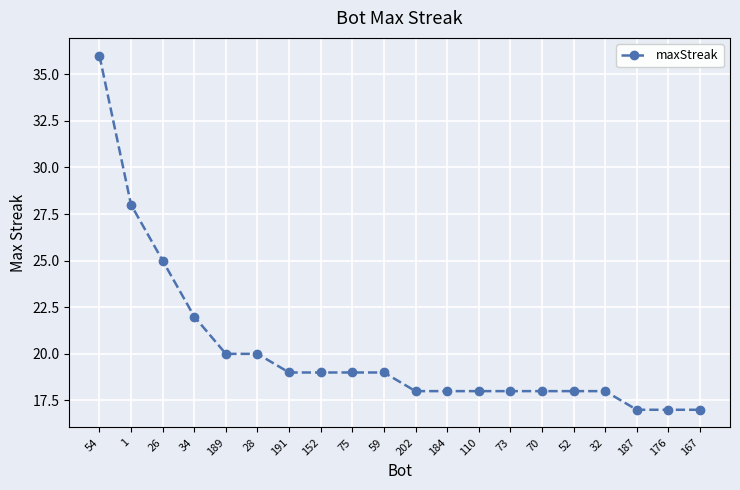

Approximately how many times larger is the value at 32 compared to 202?

1.0